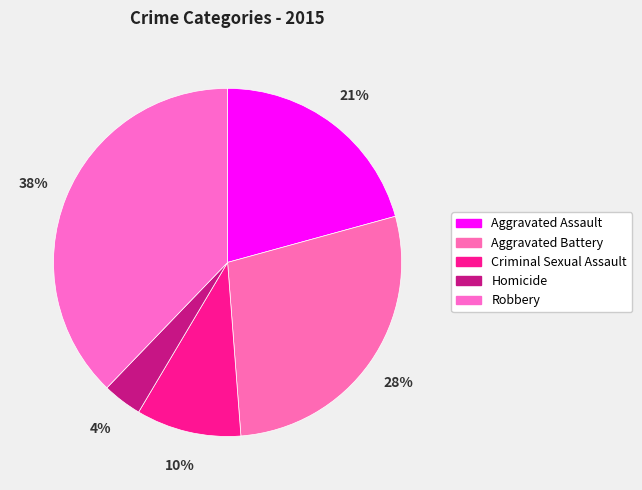

How many slices are in this pie chart?

5